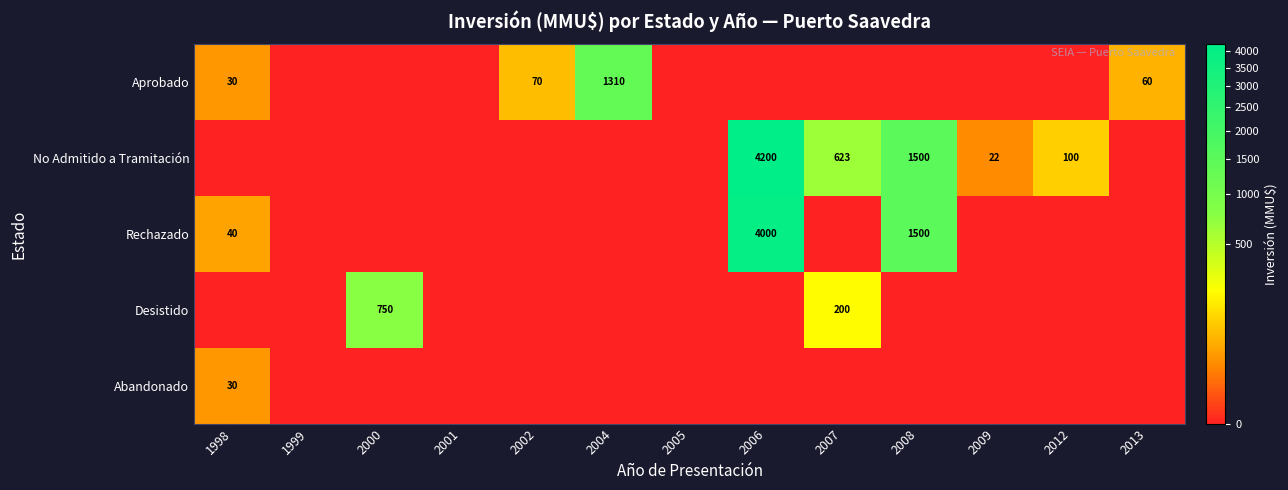

What is the difference between the Aprobado values at 2002 and 1998?

40